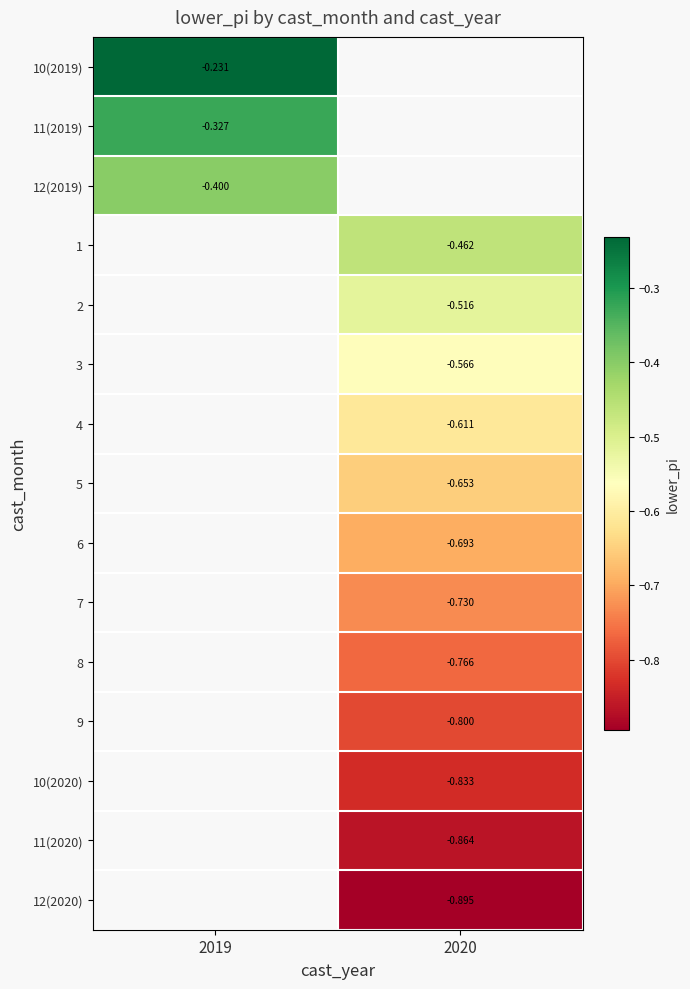

The value of 7 at 2020 is -1.2. True or false?

False